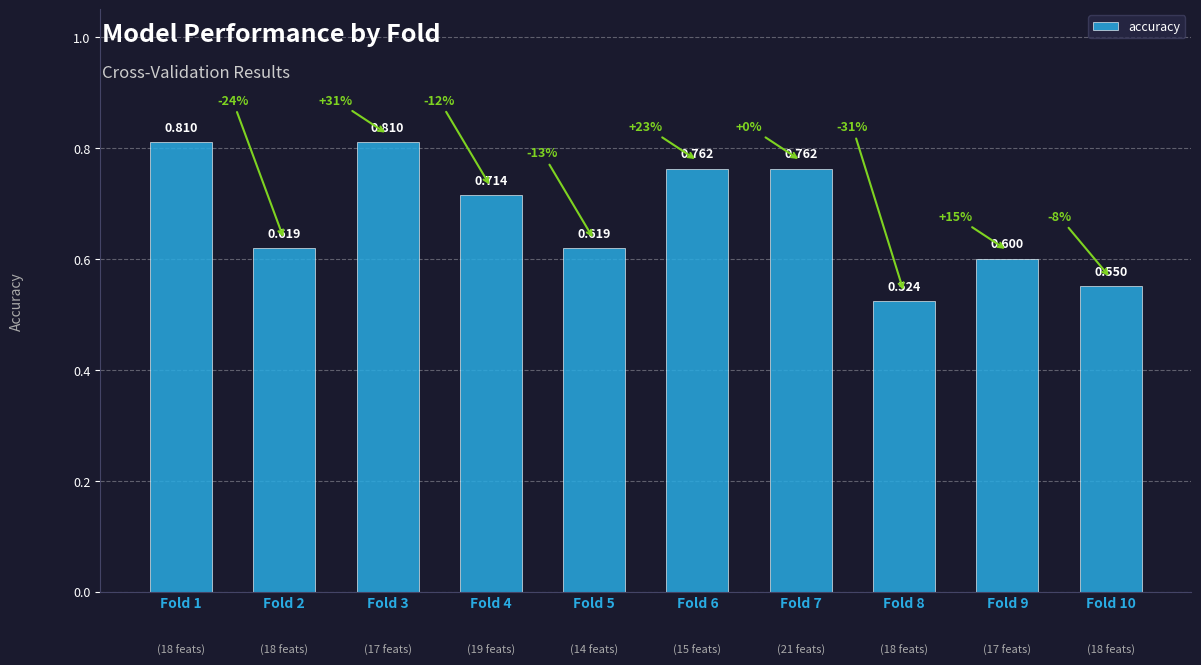

Does the chart contain any negative values?

No